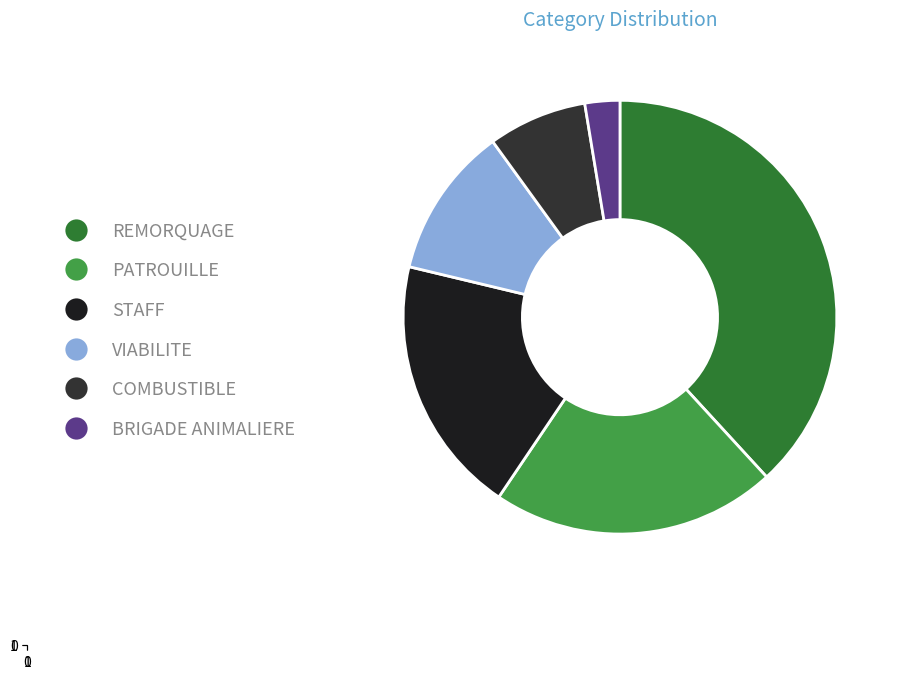

Is it true that STAFF is 19% of the pie?

True